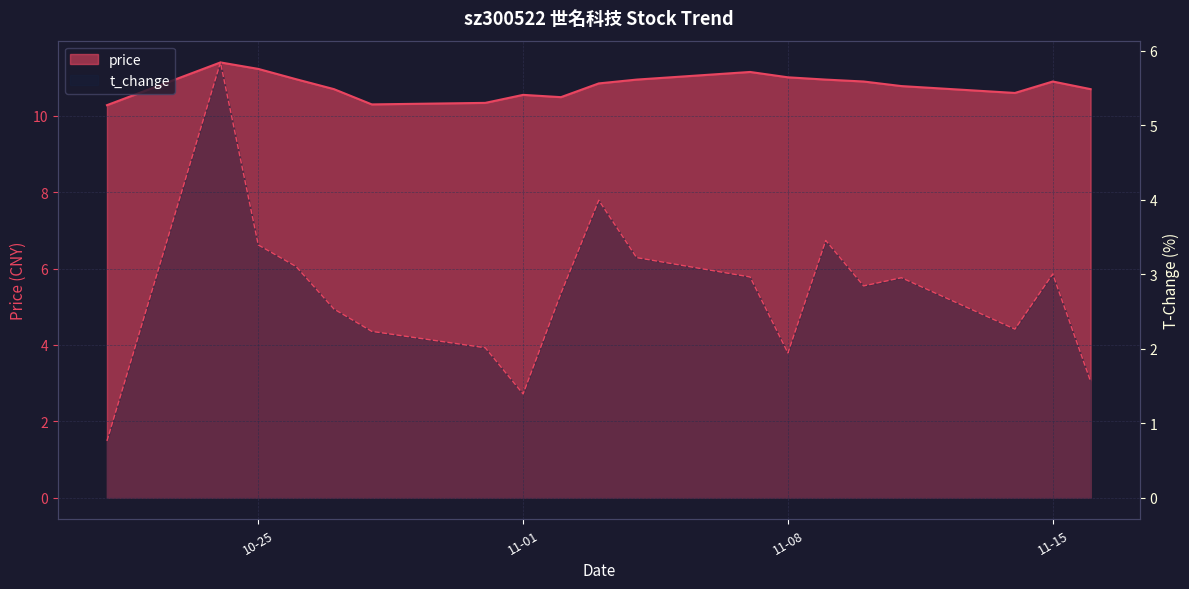

List the series in order of their peak value, highest first.

price, t_change